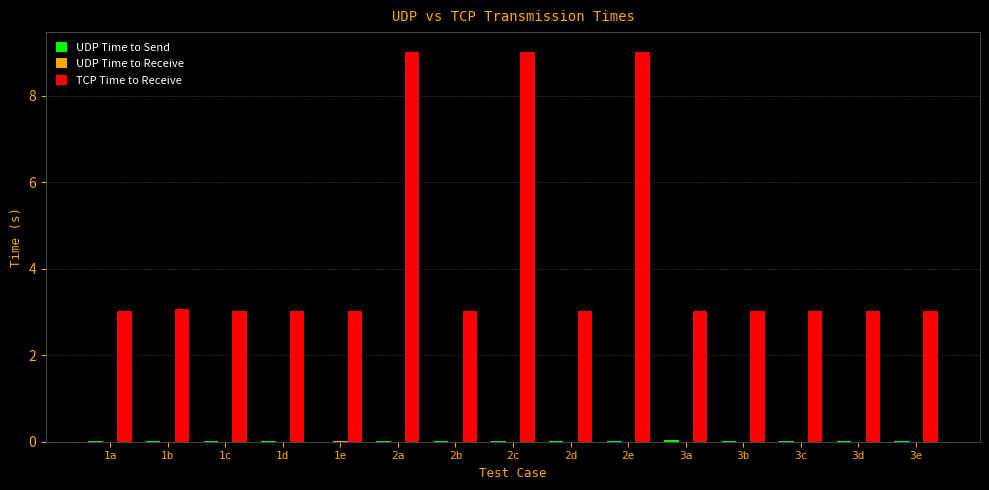

The value of TCP Time to Receive at 2b is 3.0. True or false?

True